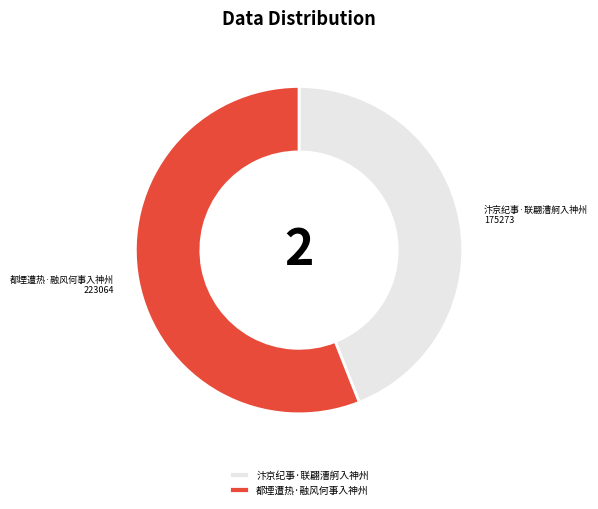

The 汴京纪事·联翩漕舸入神州 slice represents 51% of the pie. True or false?

False